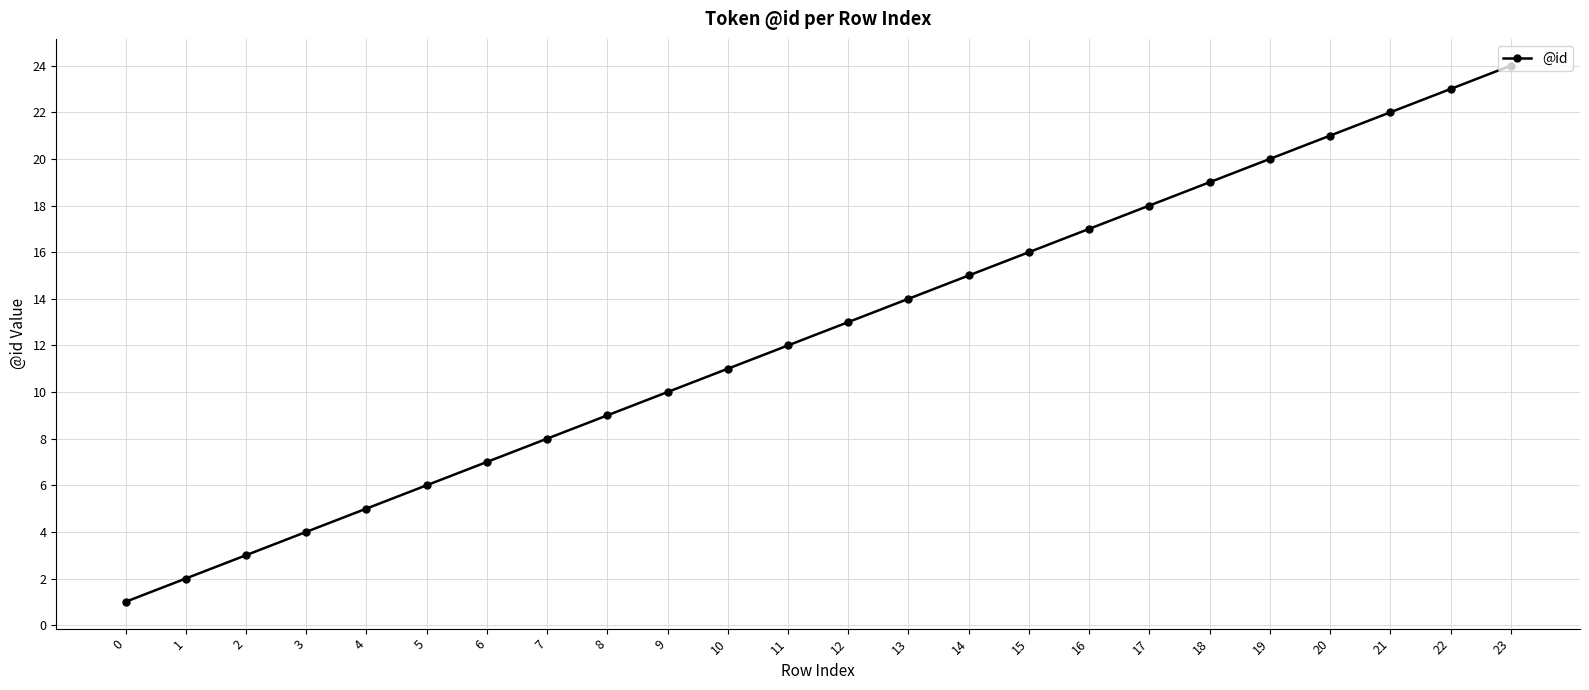

What is the difference between the maximum and minimum values?

23